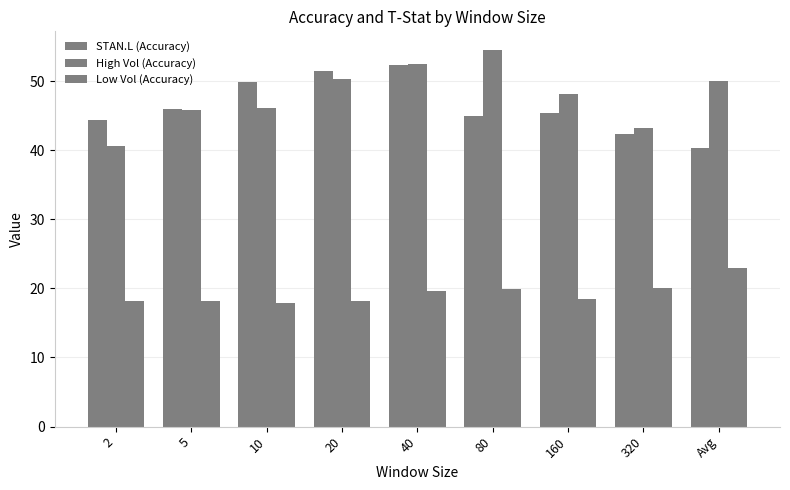

What position from the right is 160?

3